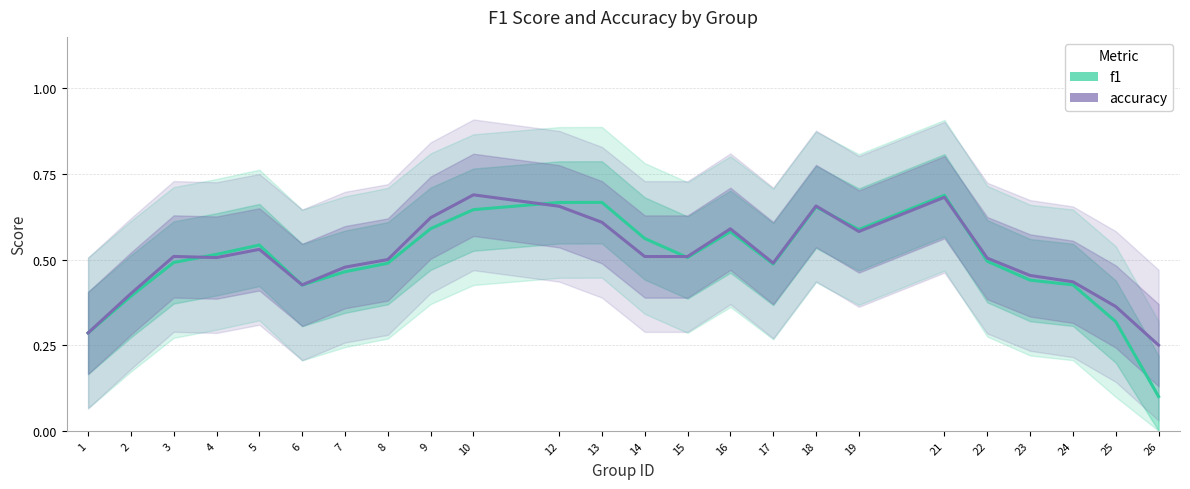

List the labels in order of accuracy value, smallest first.

26, 1, 25, 2, 6, 24, 23, 7, 17, 8, 22, 4, 14, 15, 3, 5, 19, 16, 13, 9, 12, 18, 21, 10